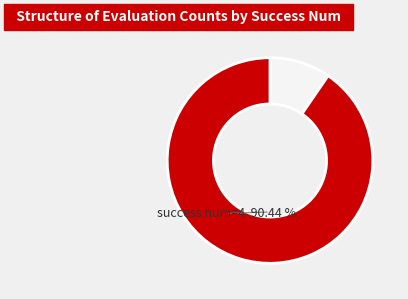

Is there a majority slice in this chart?

Yes